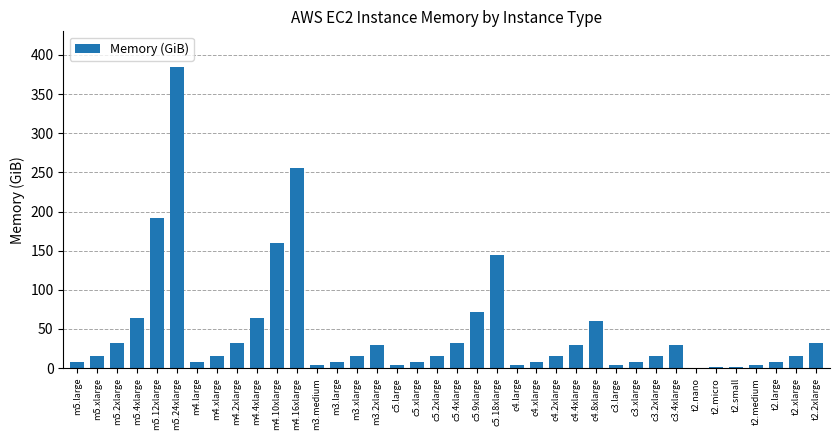

Count the number of categories in the chart.

38